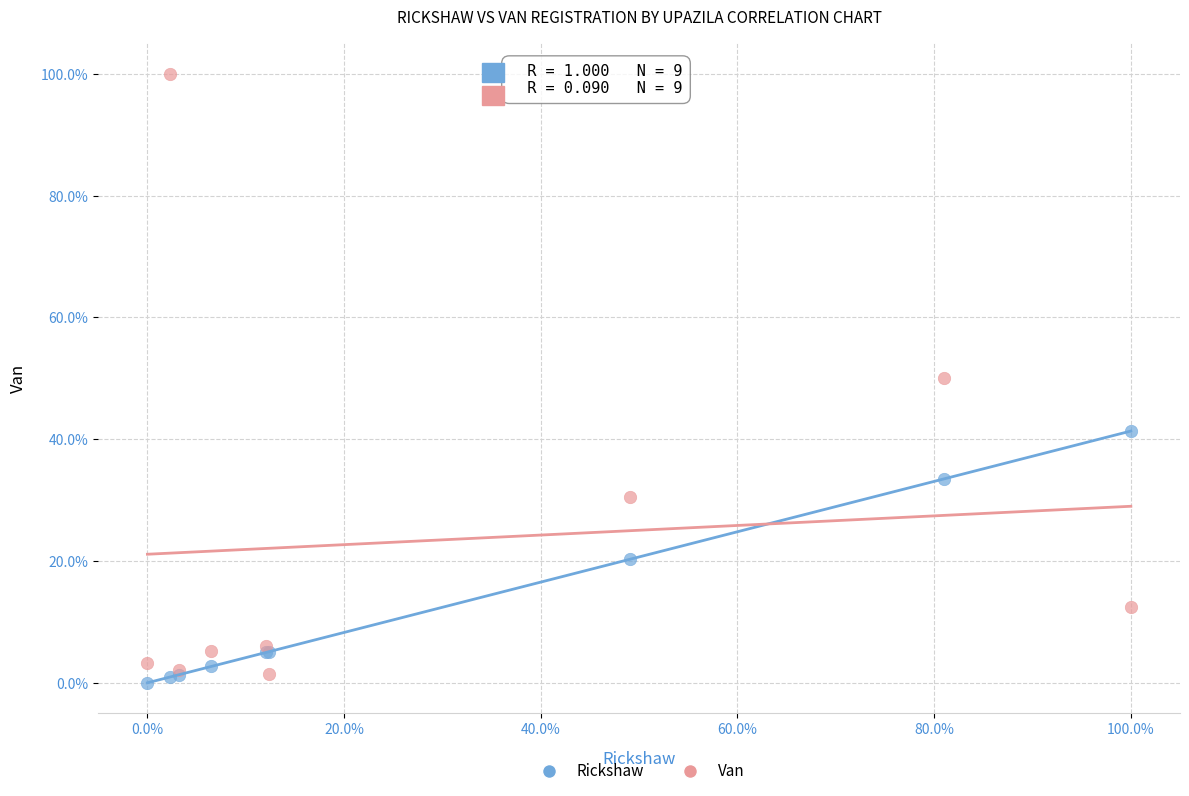

Which series contains the highest Y value?

Van